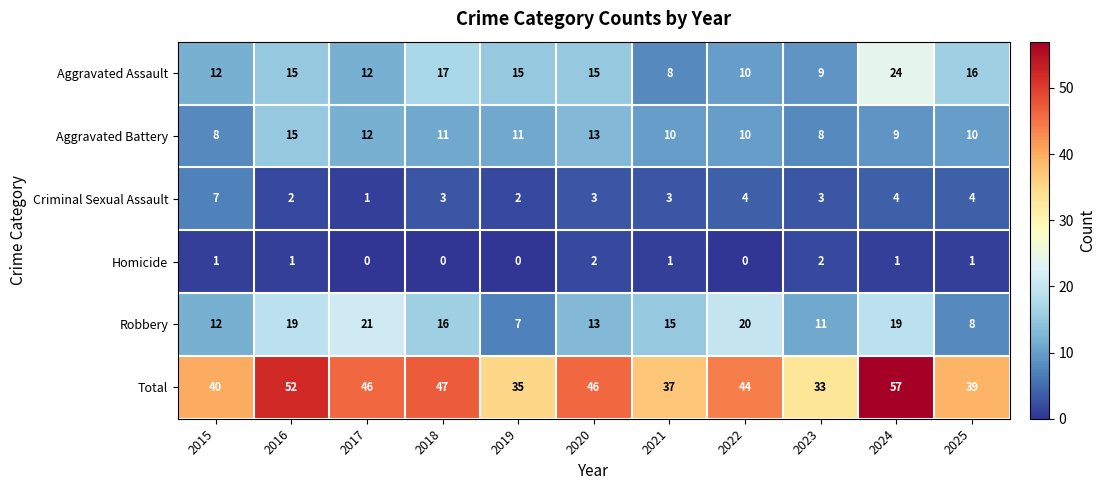

Rank the series by their maximum value, from highest to lowest.

Total, Aggravated Assault, Robbery, Aggravated Battery, Criminal Sexual Assault, Homicide